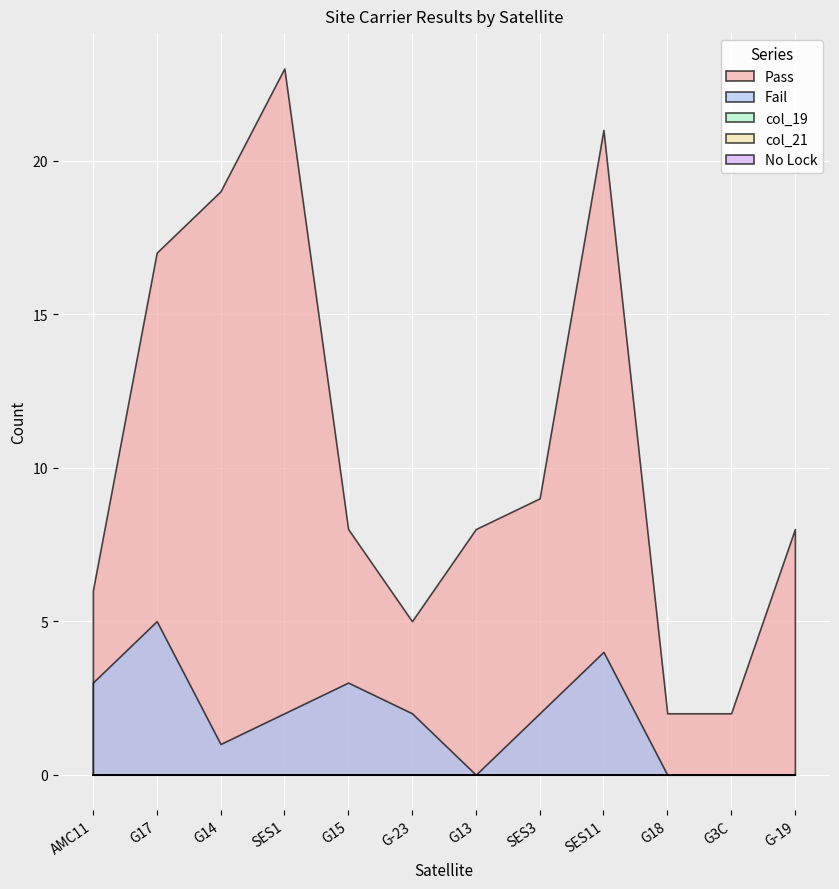

Which series has the largest range (max minus min)?

Pass